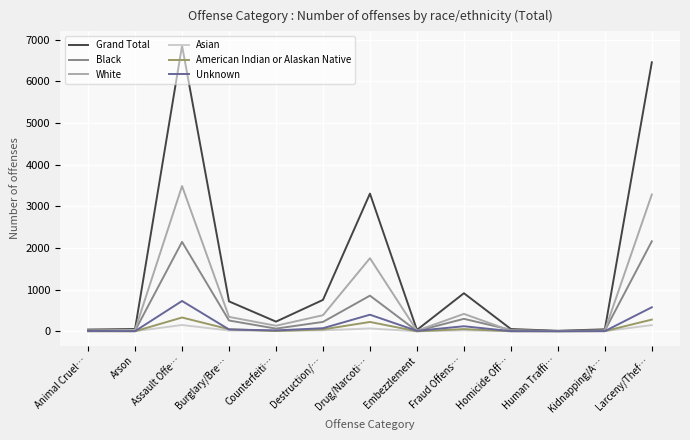

The Black series shows 474 at Assault Offe…. True or false?

False